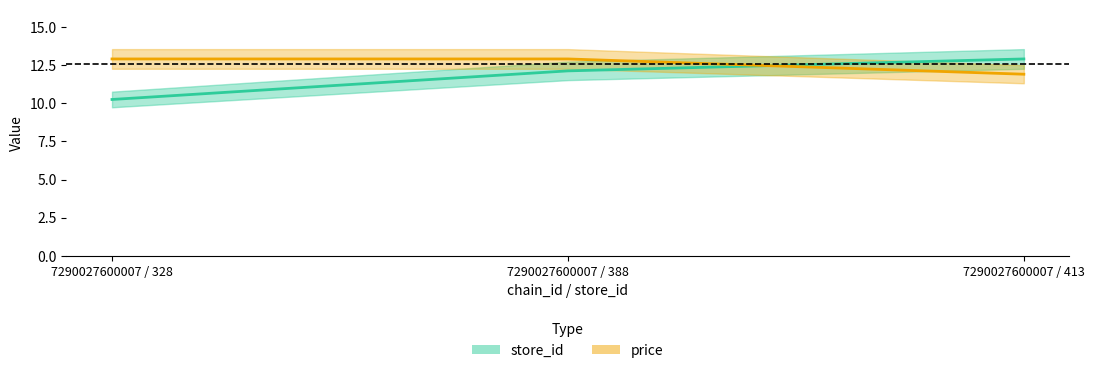

How many data points in store_id are above 12?

2